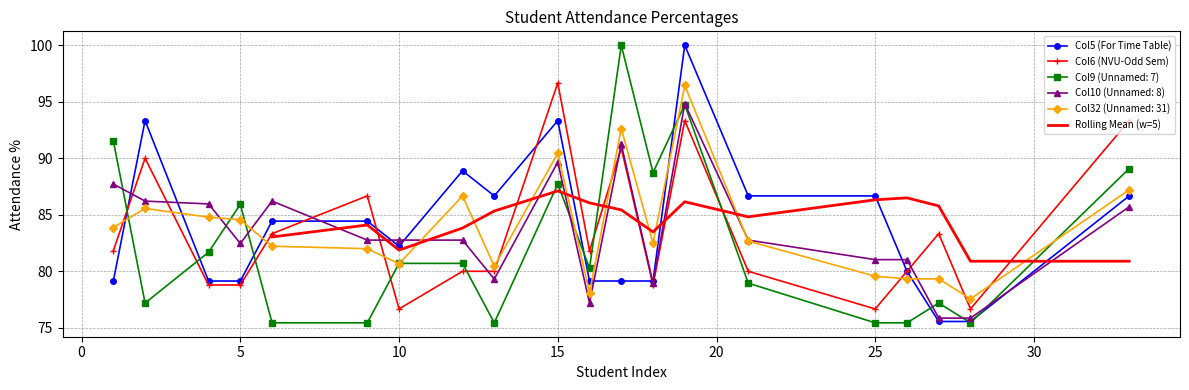

At which category is the sum across all series the highest?

19